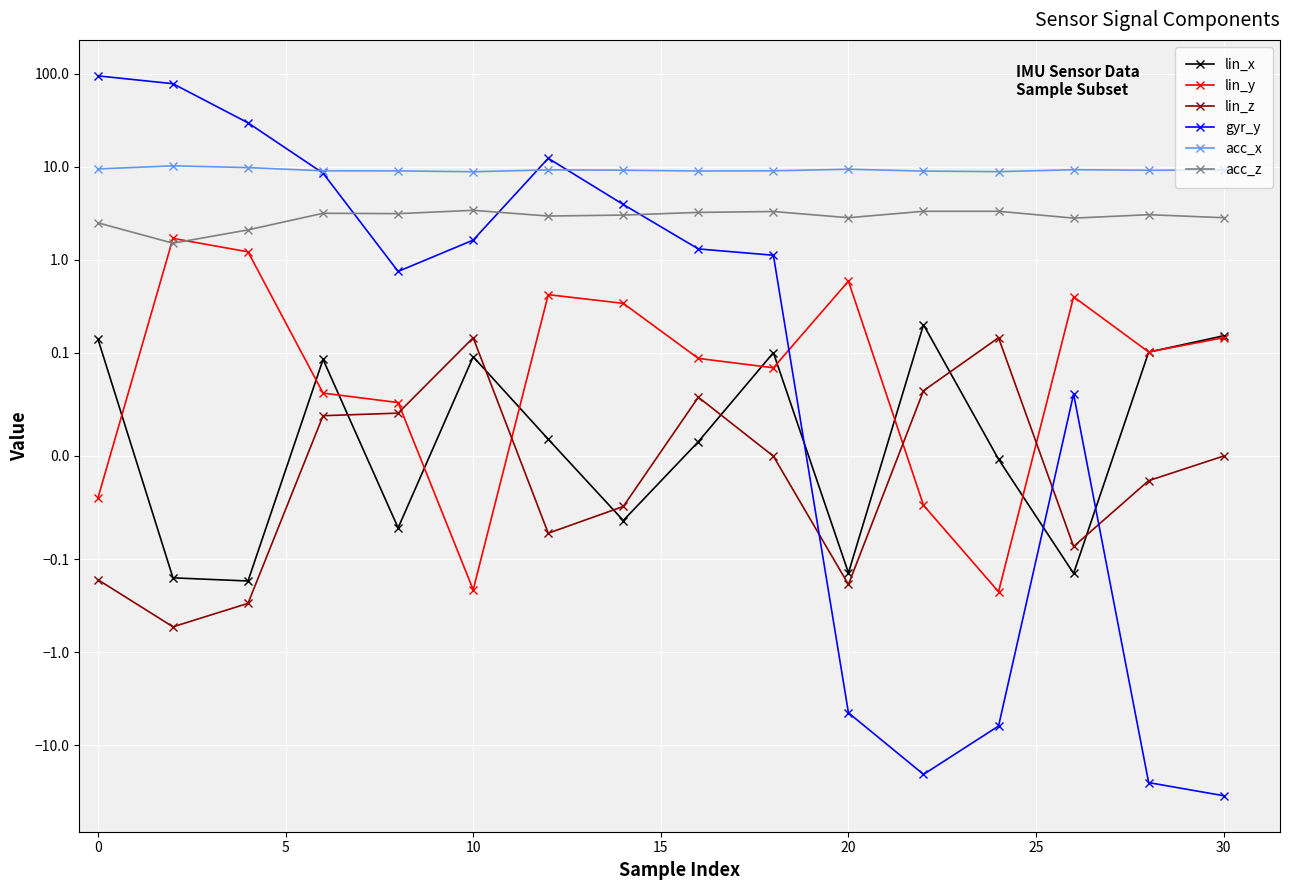

Reading left to right, what are all the values shown in this chart?

lin_x: 0.1	-0.2	-0.2	0.1	-0.1	0.1	0.0	-0.1	0.0	0.1	-0.1	0.2	-0.0	-0.1	0.1	0.2
lin_y: -0.0	1.7	1.2	0.1	0.1	-0.2	0.4	0.3	0.1	0.1	0.6	-0.0	-0.2	0.4	0.1	0.1
lin_z: -0.2	-0.5	-0.3	0.0	0.0	0.1	-0.1	-0.0	0.1	-0.0	-0.2	0.1	0.1	-0.1	-0.0	-0.0
gyr_y: 95.4	78.6	29.8	8.6	0.8	1.6	12.4	3.9	1.3	1.1	-4.5	-20.7	-6.2	0.1	-25.4	-35.1
acc_x: 9.5	10.3	9.8	9.1	9.1	8.9	9.3	9.2	9.0	9.1	9.4	9.0	8.9	9.3	9.2	9.3
acc_z: 2.5	1.5	2.1	3.2	3.1	3.4	3.0	3.0	3.2	3.3	2.8	3.3	3.3	2.8	3.1	2.8